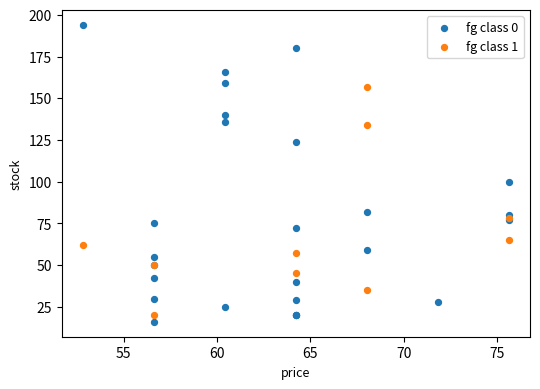

Which series contains the highest Y value?

fg class 0